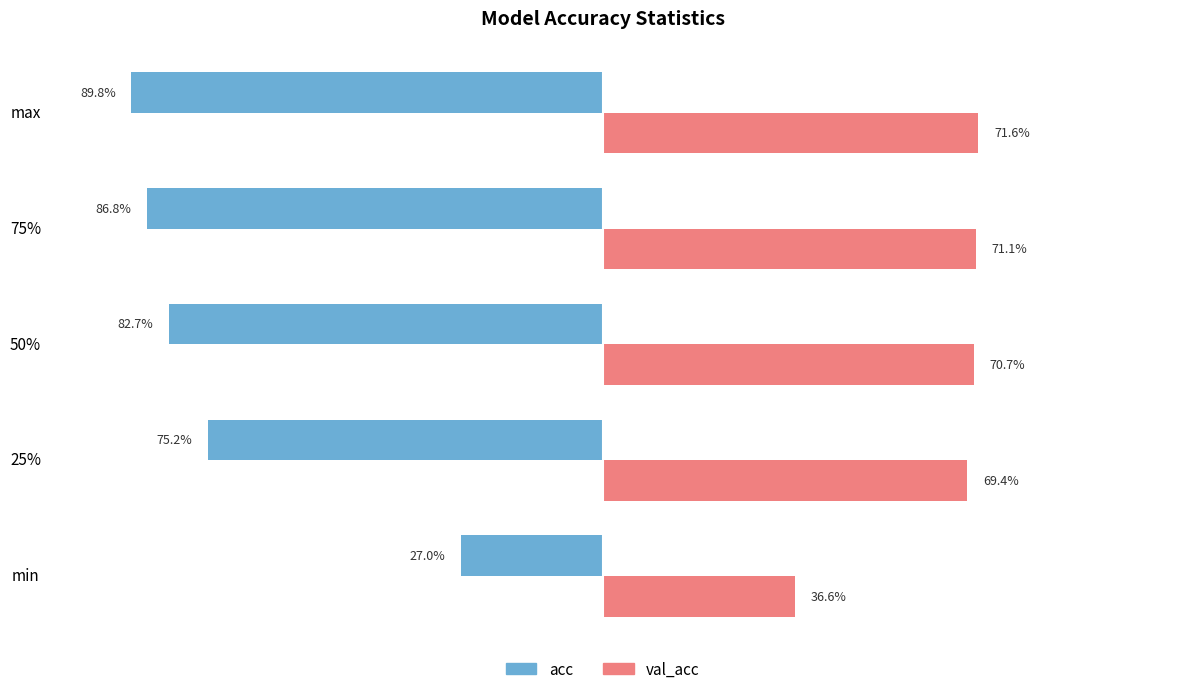

Rank the series by their maximum value, from lowest to highest.

acc, val_acc